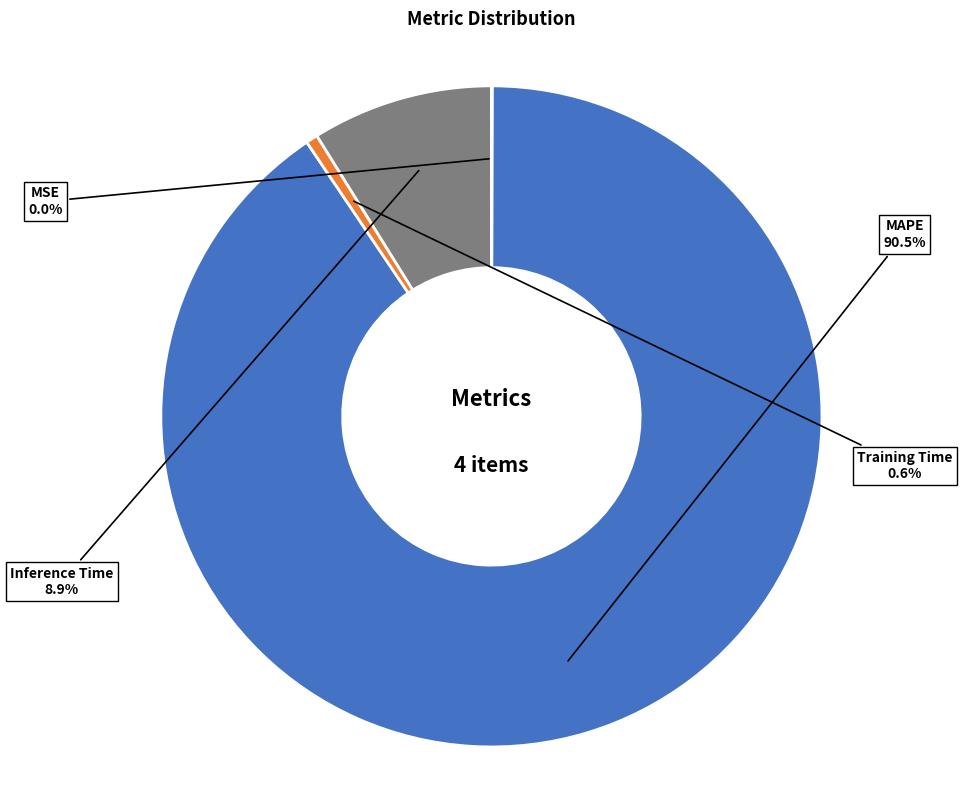

Is there any slice that represents more than half of the pie?

Yes